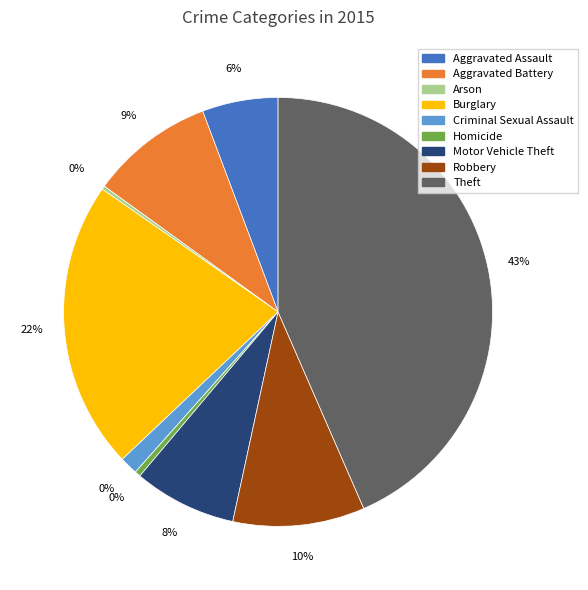

True or false: Motor Vehicle Theft accounts for 16% of the total.

False